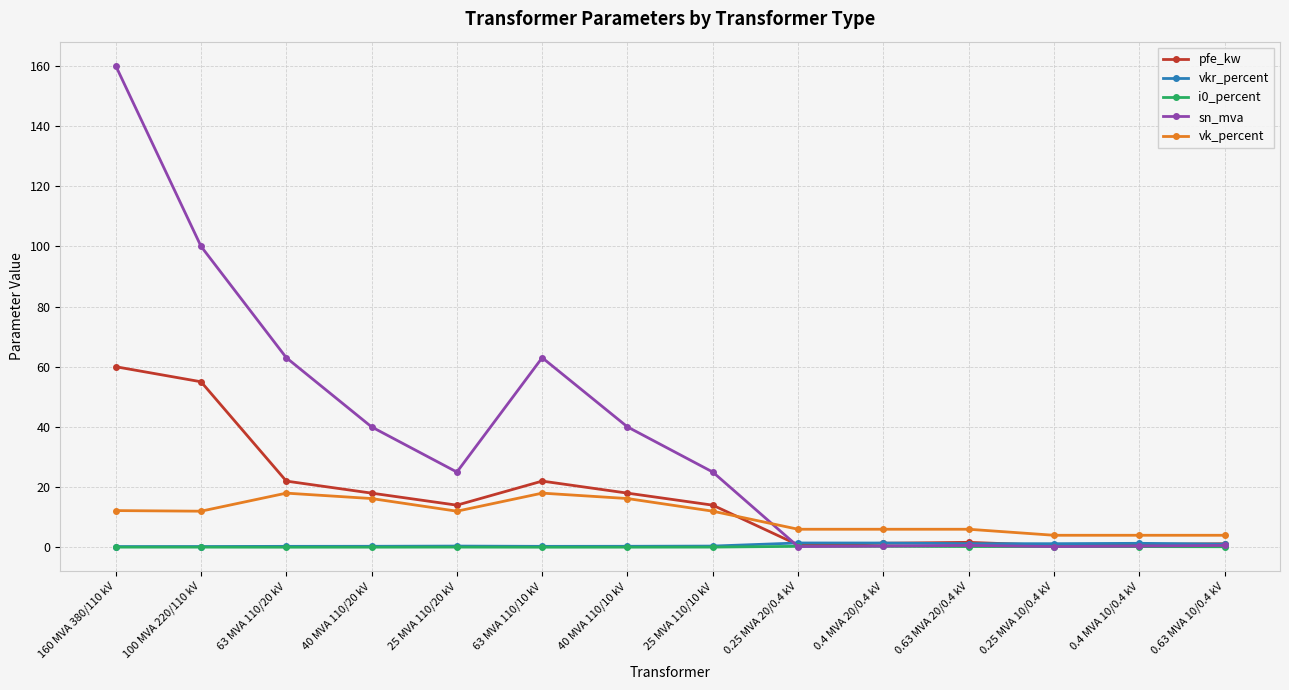

True or false: vk_percent and i0_percent intersect in this chart.

False